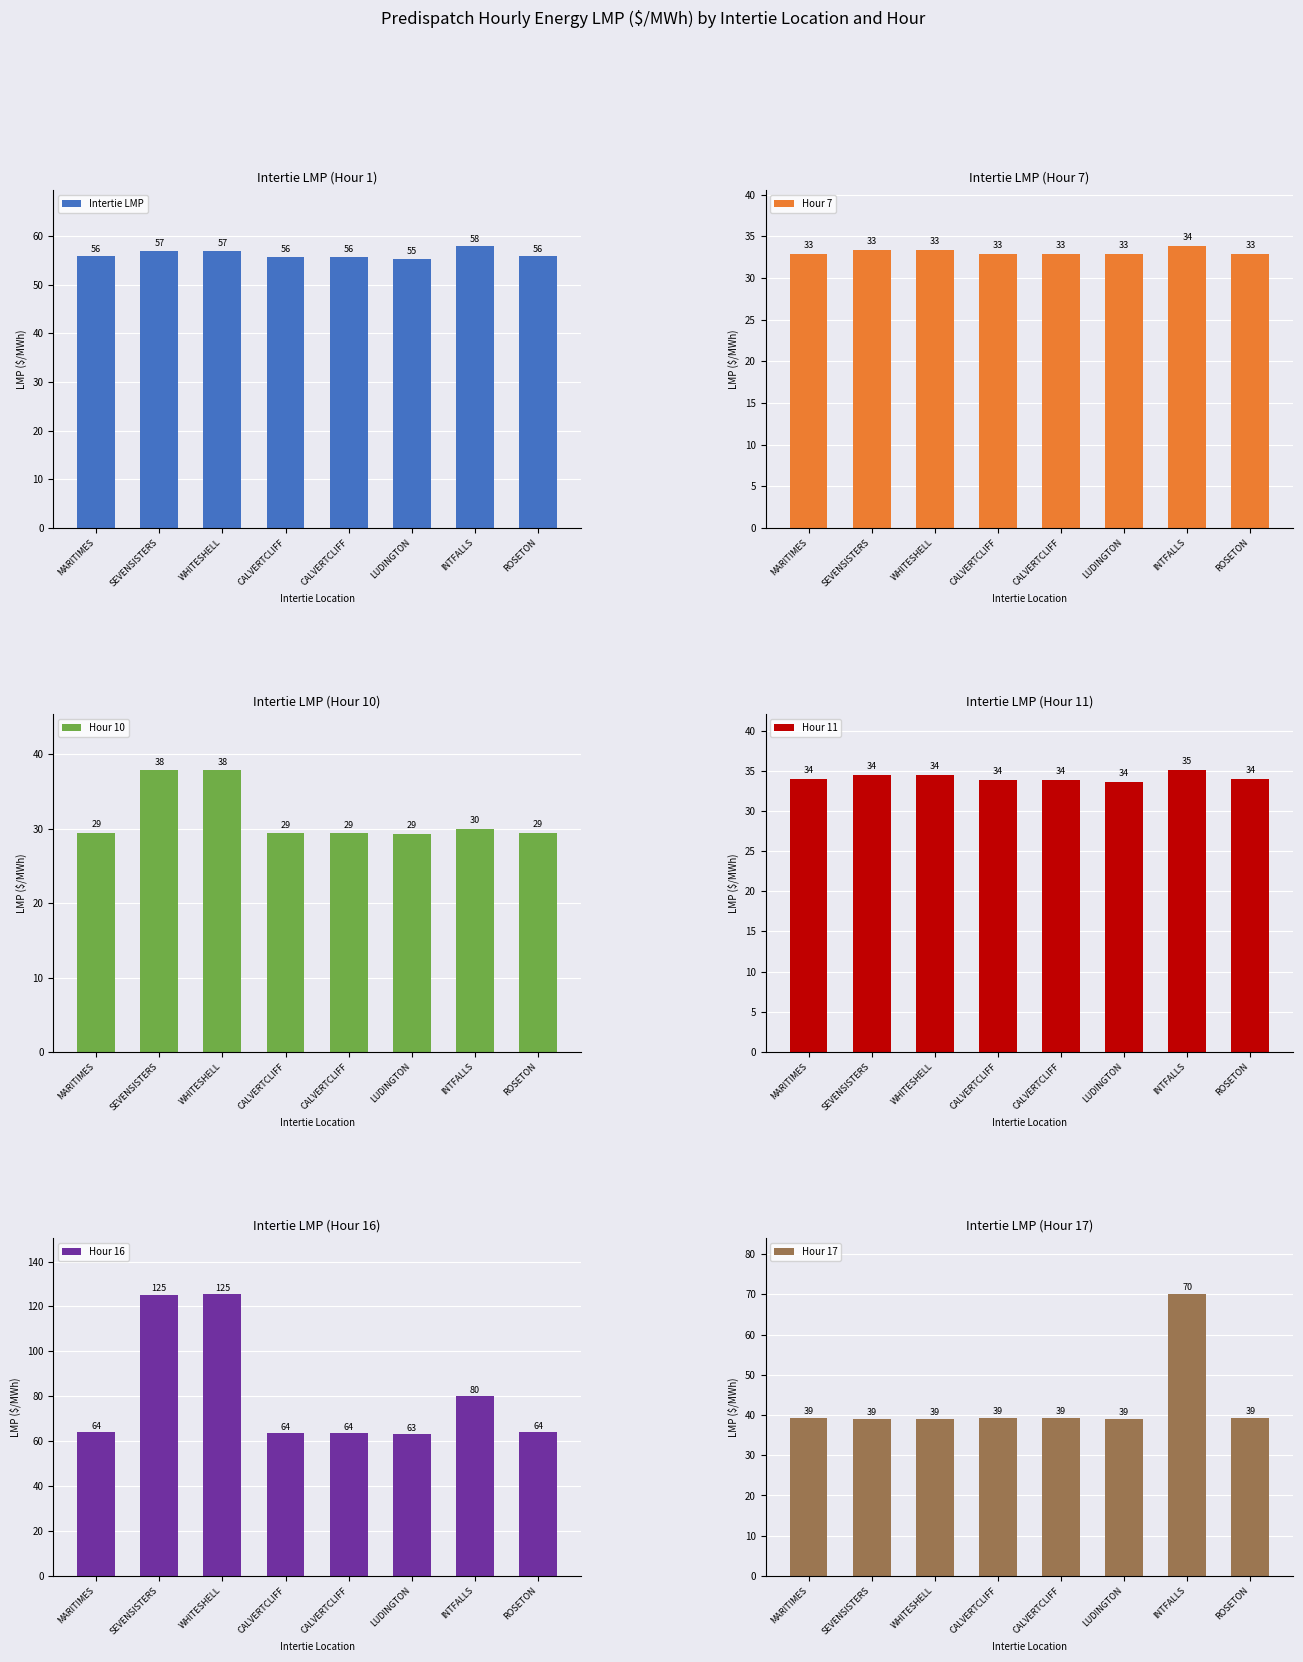

What is the lowest value of the Hour 17 series?

39.0